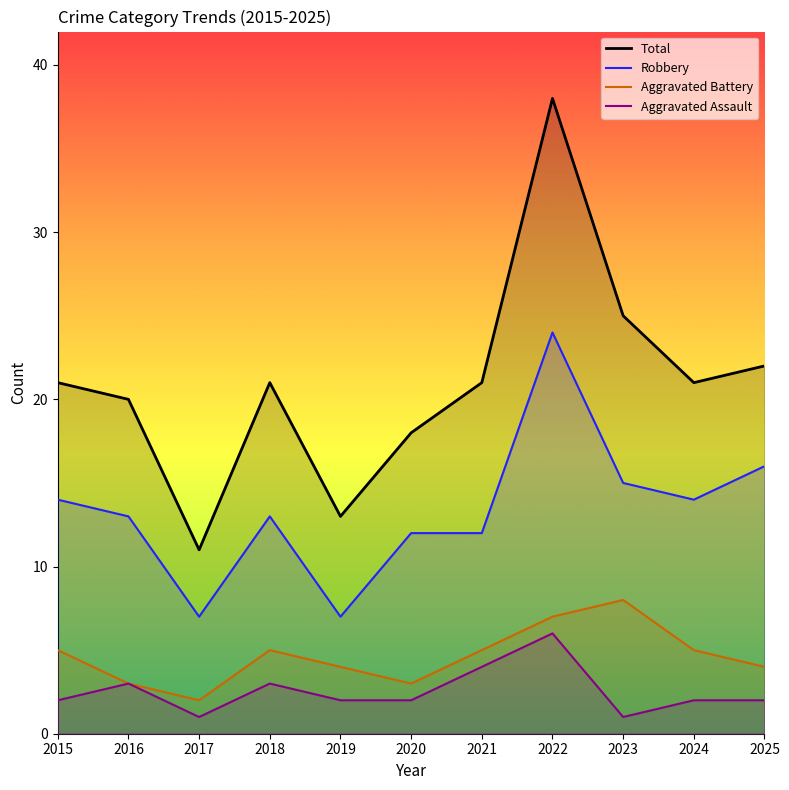

True or false: Aggravated Assault and Total cross at least once.

False